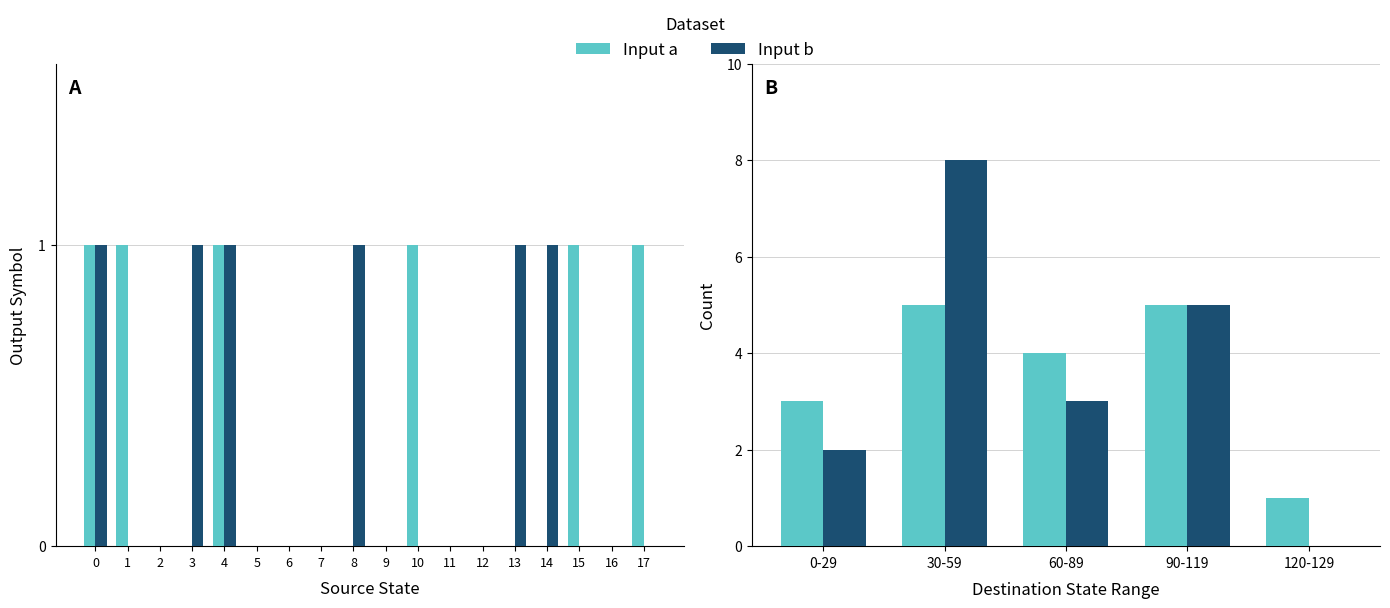

At which label does Input a reach its peak?

30-59